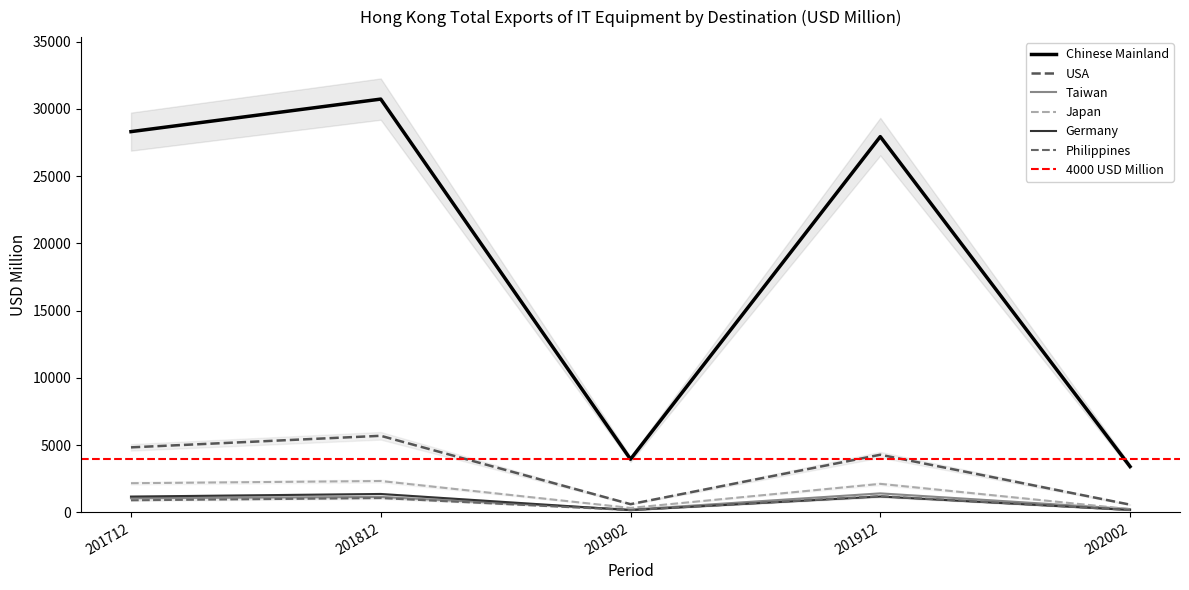

Which series has the largest range (max minus min)?

Chinese Mainland